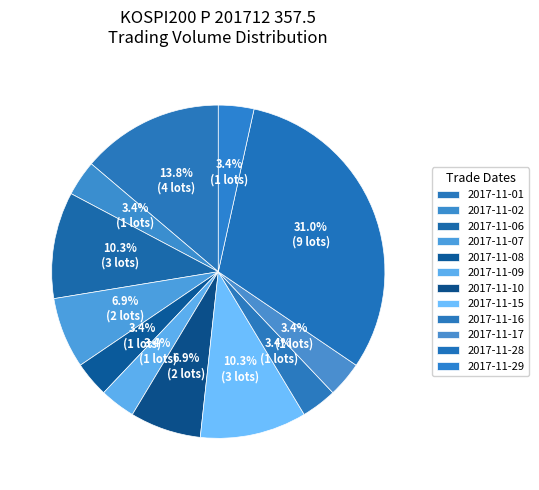

What percentage is the 2017-11-06 slice, to the nearest percent?

10%